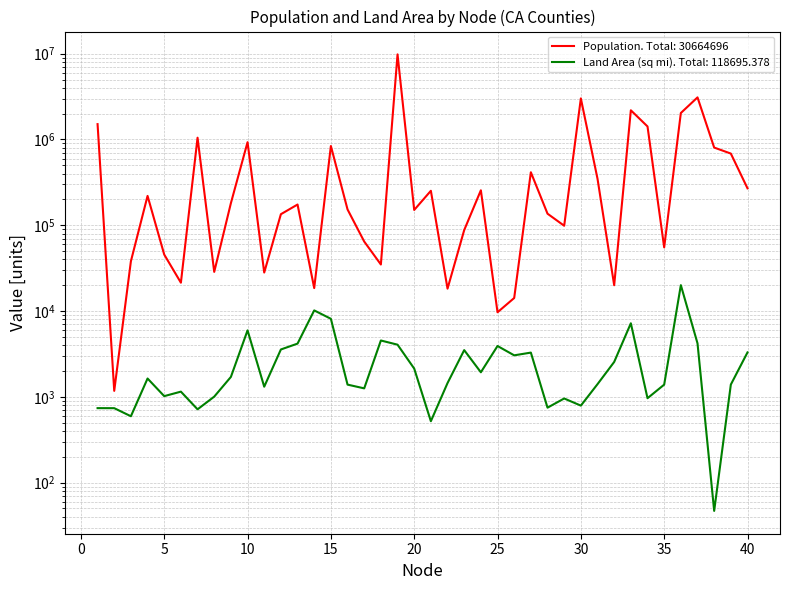

Reading right to left, extract all data points from this chart.

Population: 269637.0	685306.0	805235.0	3095313.0	2035210.0	55269.0	1418788.0	2189641.0	20007.0	348432.0	3010232.0	98764.0	136484.0	415057.0	14202.0	9686.0	255793.0	87841.0	18251.0	252409.0	150865.0	9818605.0	34895.0	64665.0	152982.0	839631.0	18546.0	174528.0	134623.0	28122.0	930450.0	181058.0	28610.0	1049025.0	21419.0	45578.0	220000.0	38091.0	1175.0	1510271.0
Land Area (sq mi): 3298.6	1391.3	46.9	4206.6	20056.9	1388.7	964.6	7206.5	2553.0	1407.0	790.6	957.8	748.4	3280.6	3049.0	3917.8	1935.0	3506.3	1448.8	520.3	2137.1	4057.9	4541.2	1256.5	1389.4	8131.9	10180.9	4176.6	3568.0	1313.9	5958.0	1707.9	1006.4	715.9	1150.7	1020.0	1636.5	594.6	738.3	739.0